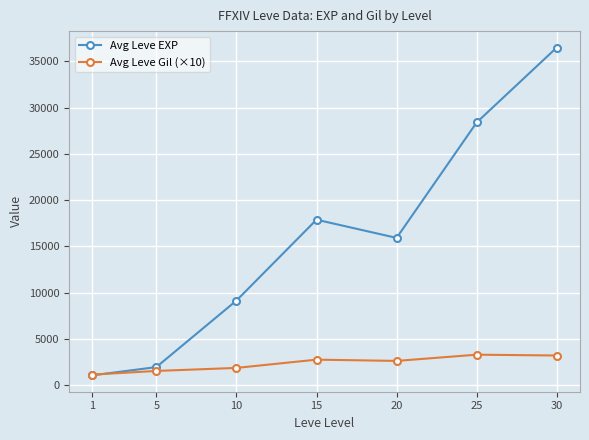

How many lines are shown in the chart?

2